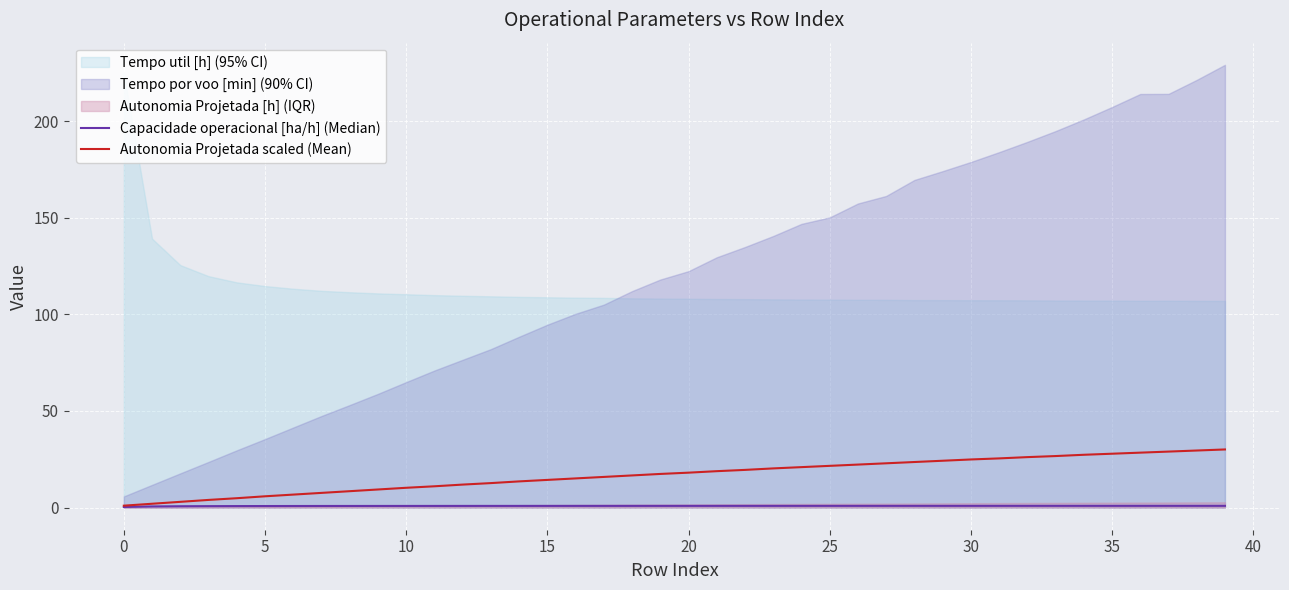

True or false: Autonomia Projetada scaled (Mean) and Capacidade operacional [ha/h] (Median) cross at least once.

False